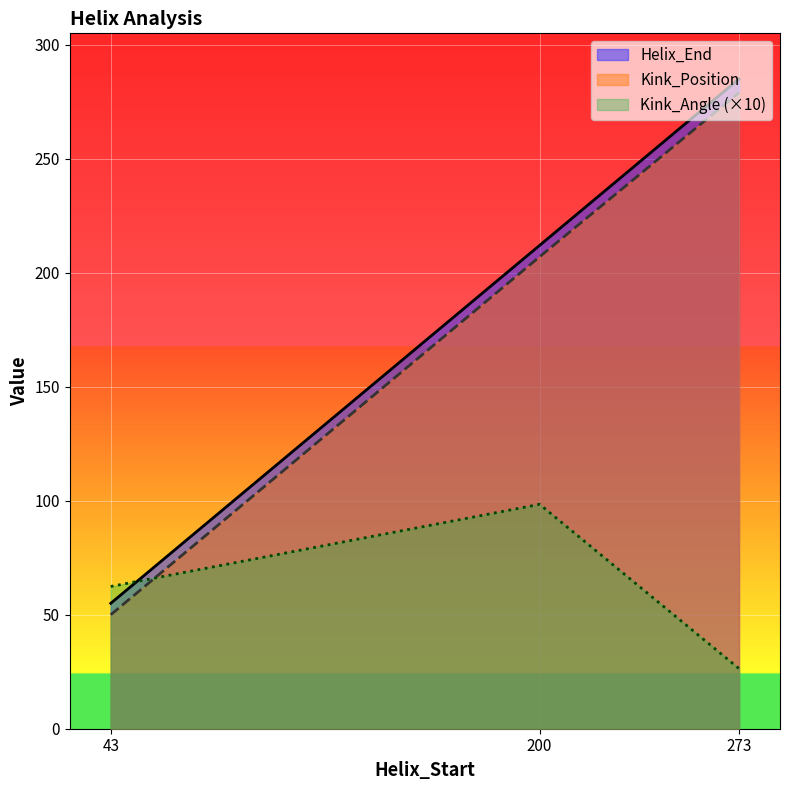

Rank the series by their maximum value, from highest to lowest.

Helix_End, Kink_Position, Kink_Angle (×10)